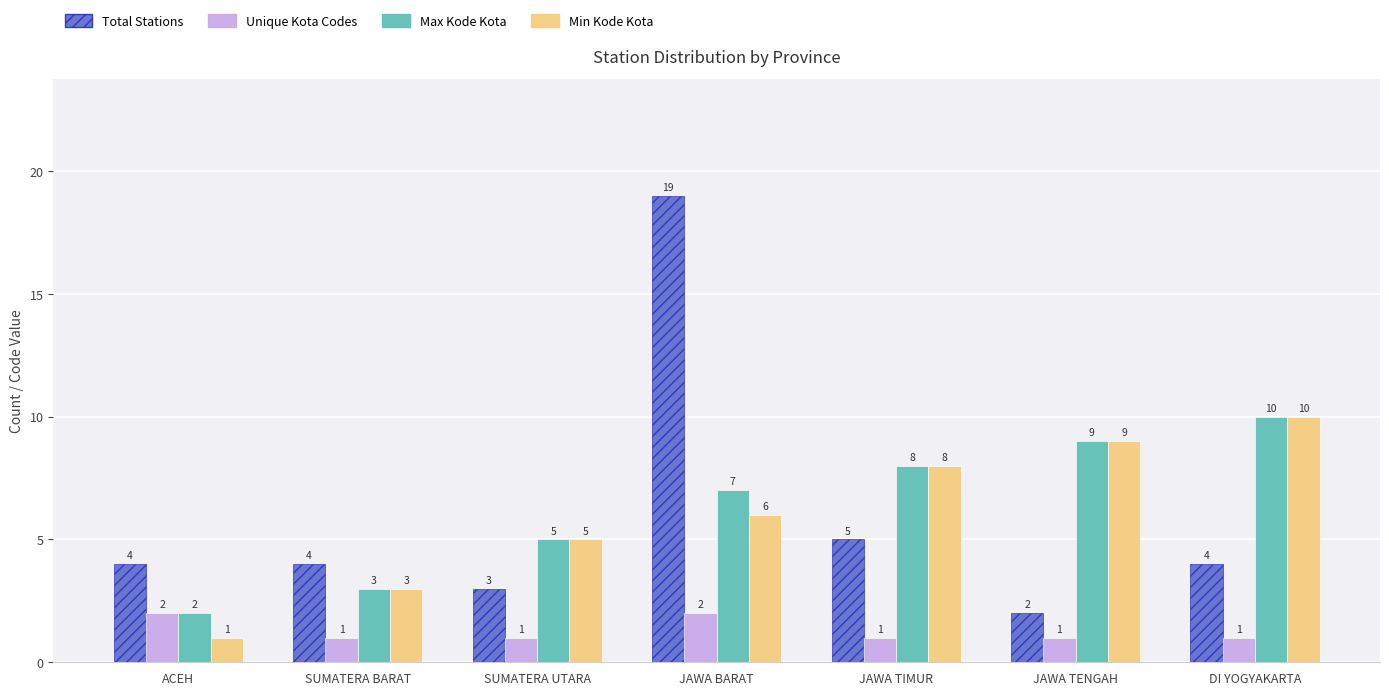

What is the label of the 2nd bar from the right?

JAWA TENGAH